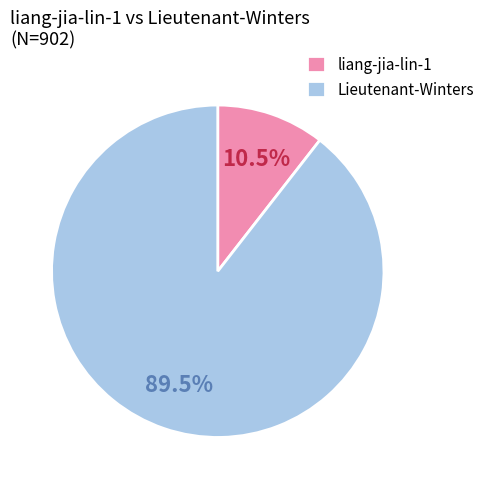

Is there any slice that represents more than half of the pie?

Yes